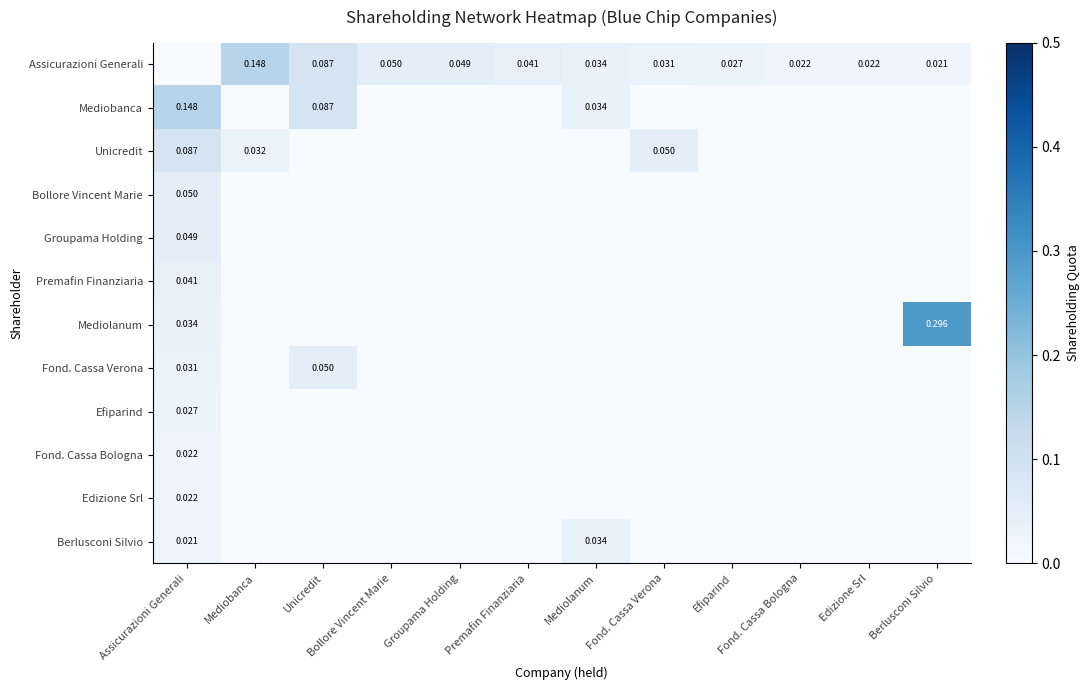

The value of Premafin Finanziaria at Edizione Srl is -0.0. True or false?

False